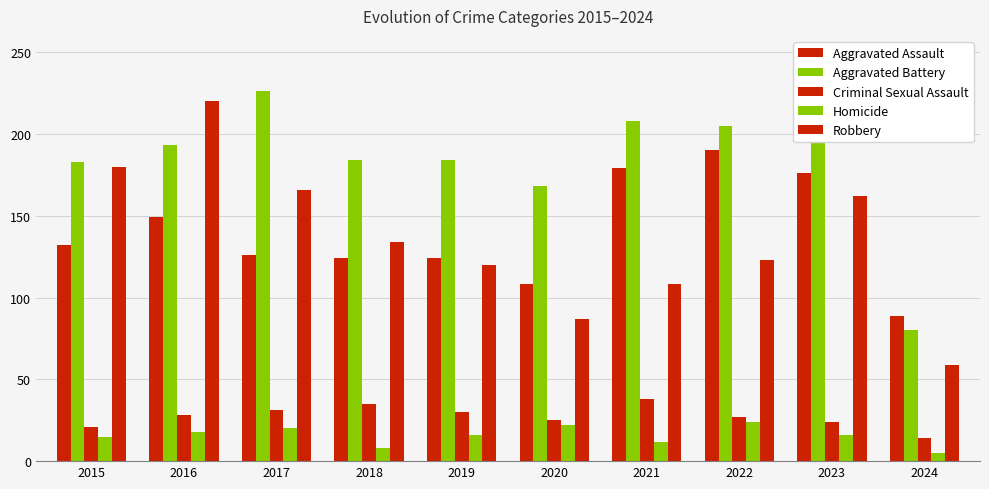

Are the bars grouped side by side (vs. stacked)?

Yes